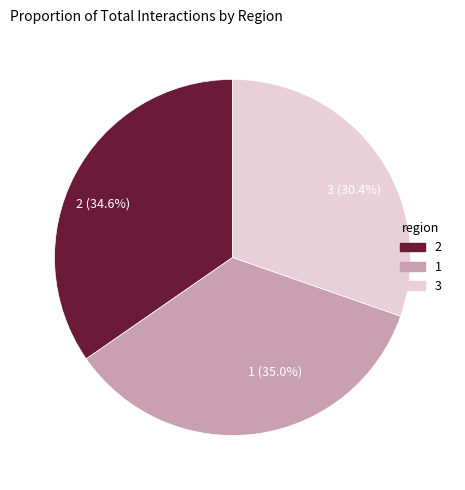

What percentage is the 1 slice, to the nearest percent?

35%